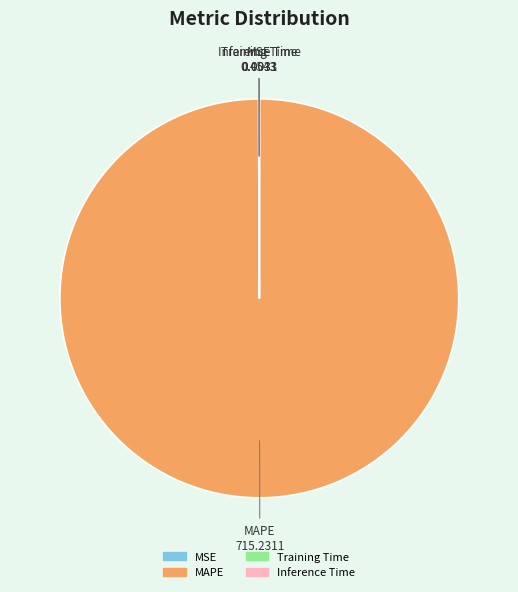

Does any single category account for the majority?

Yes